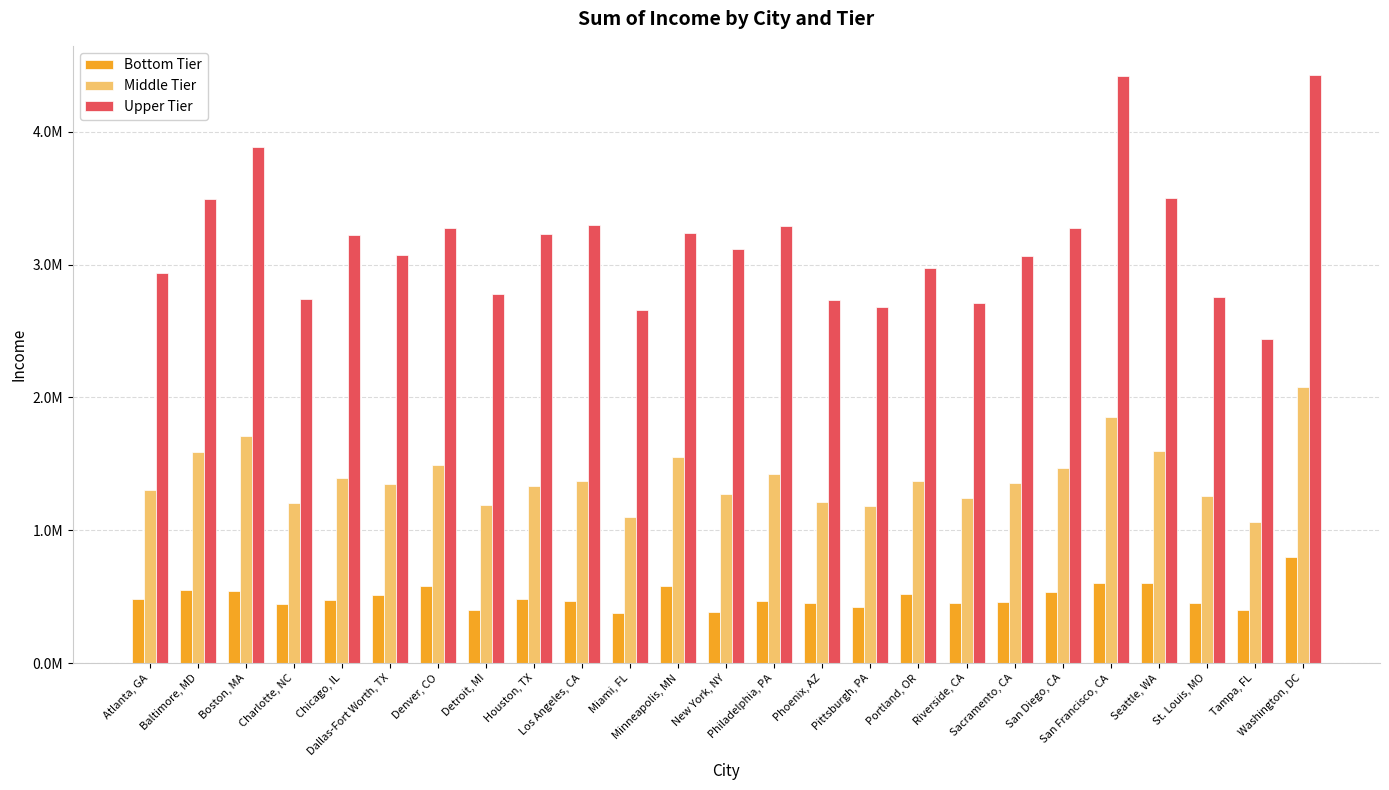

Which series has the largest total across all categories?

Upper Tier